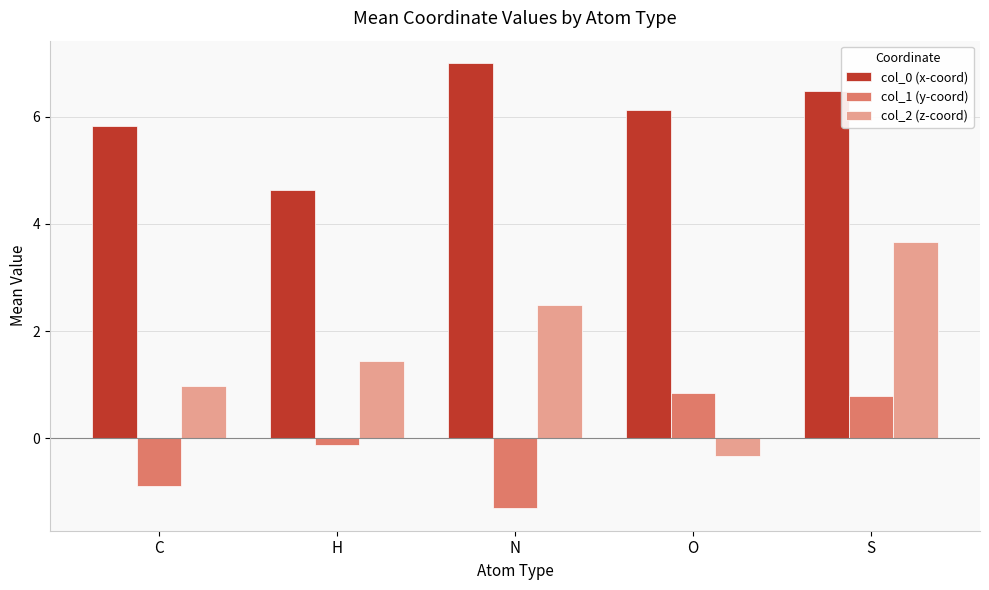

What position from the right is S?

1